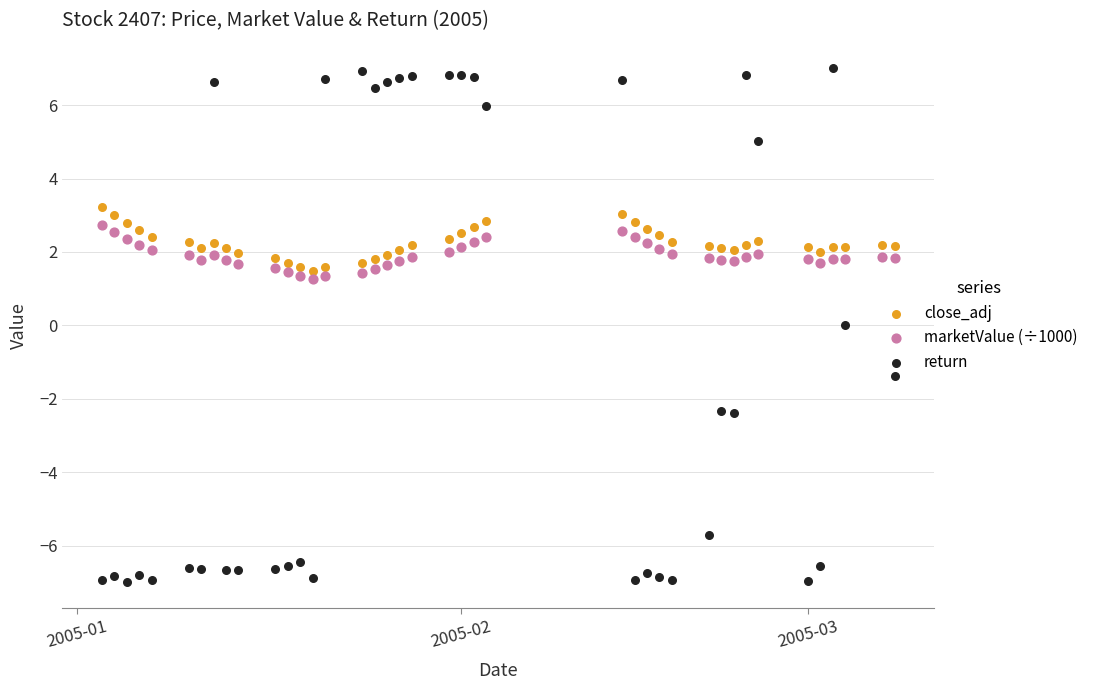

What are all the series names shown in the legend?

close_adj, marketValue (÷1000), return